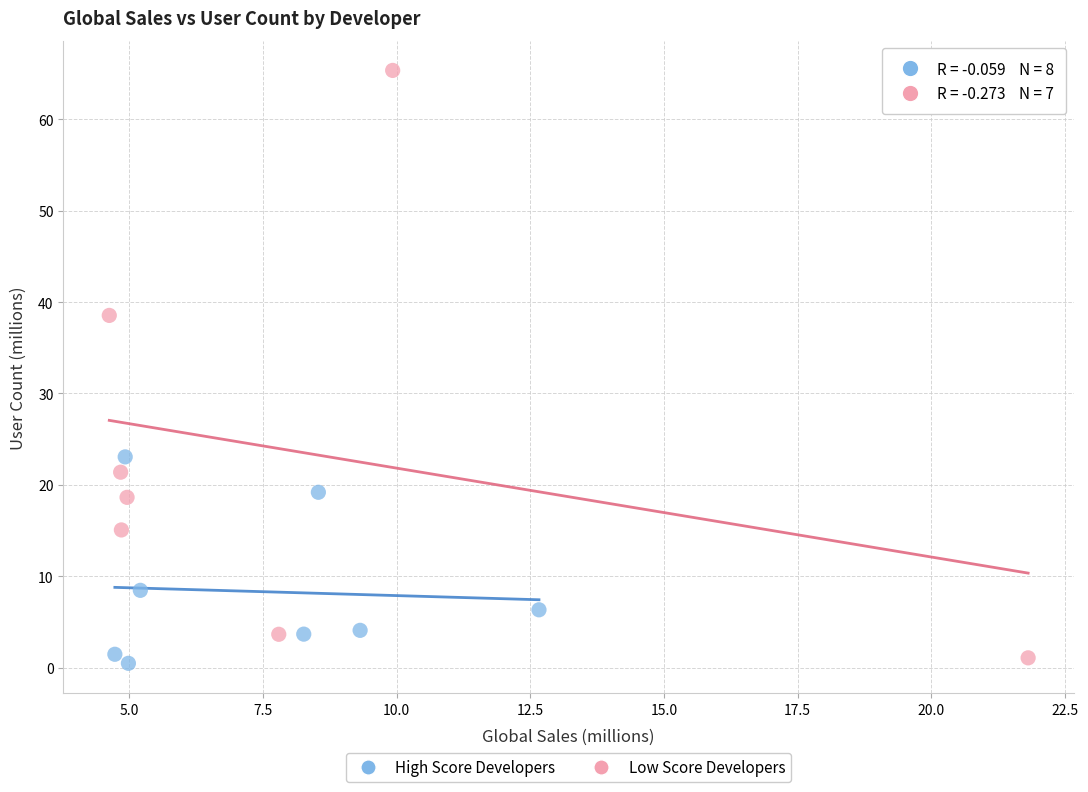

Which series has the largest Y range (max minus min)?

Low Score Developers